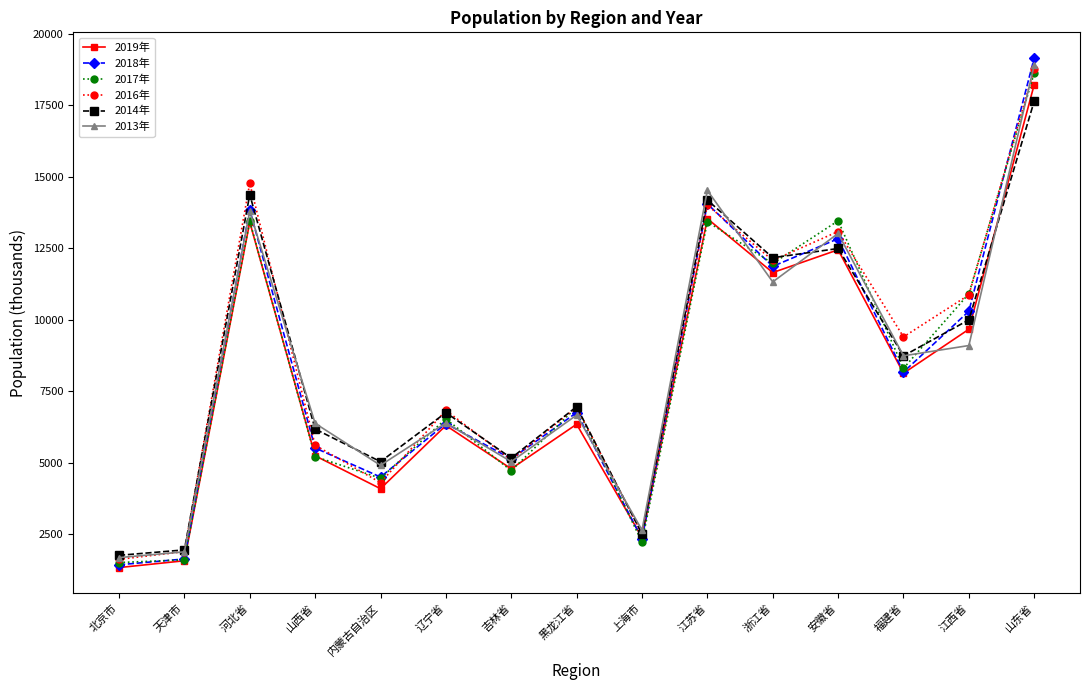

The value of 2017年 at 北京市 is 2375. True or false?

False